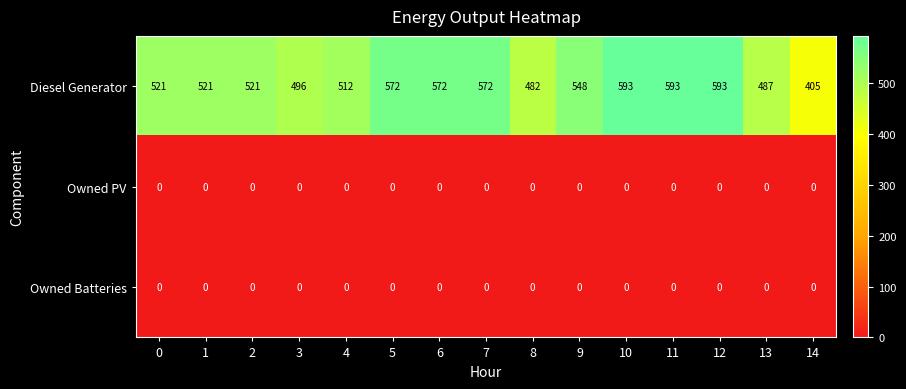

What is the difference between the second highest and second lowest values in the Diesel Generator series?

111